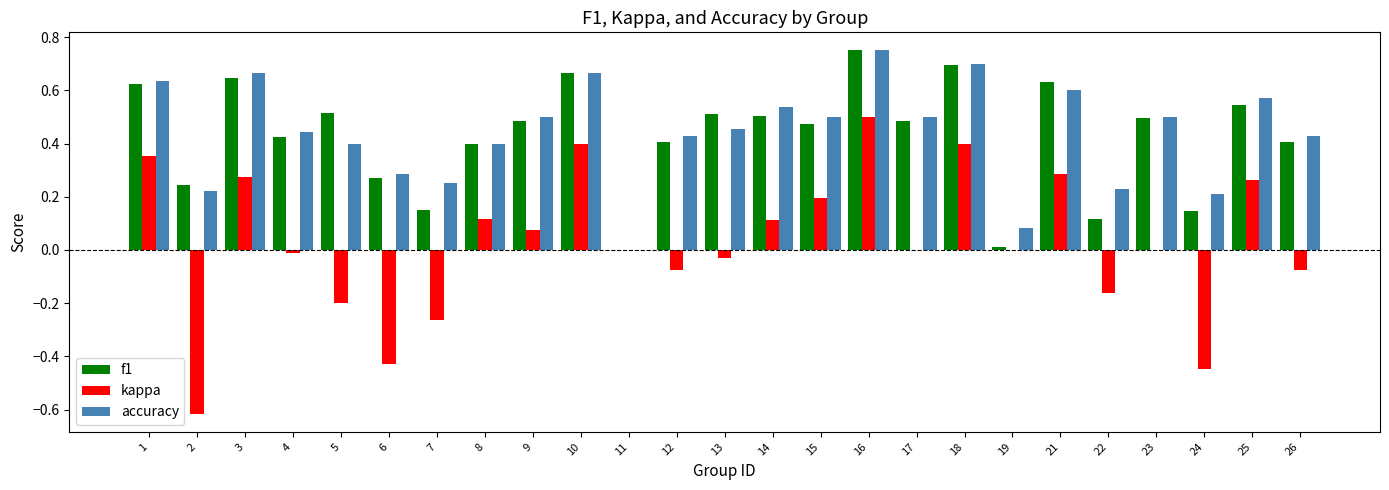

What is the sum of all f1 values?

10.6